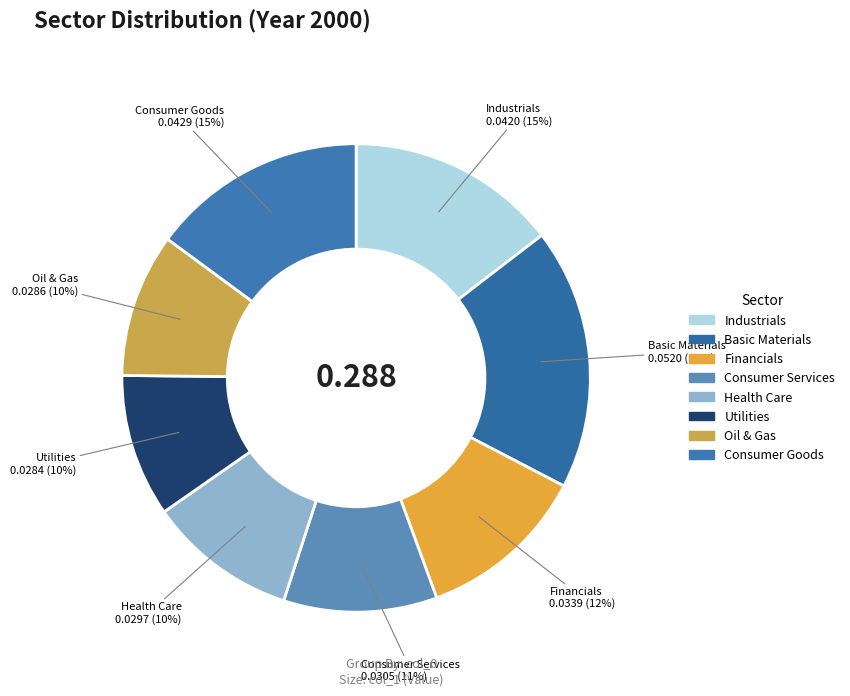

To the nearest percent, what is the difference between the Utilities and Consumer Goods slice percentages?

5%